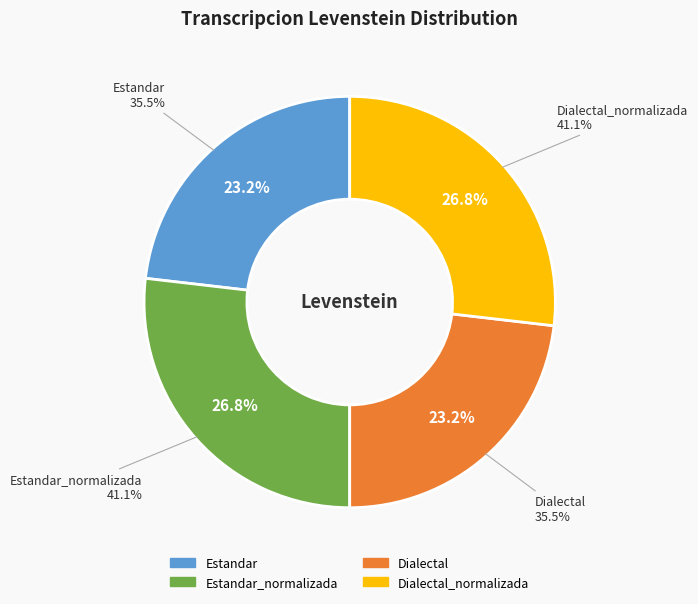

True or false: Estandar accounts for 23% of the total.

True